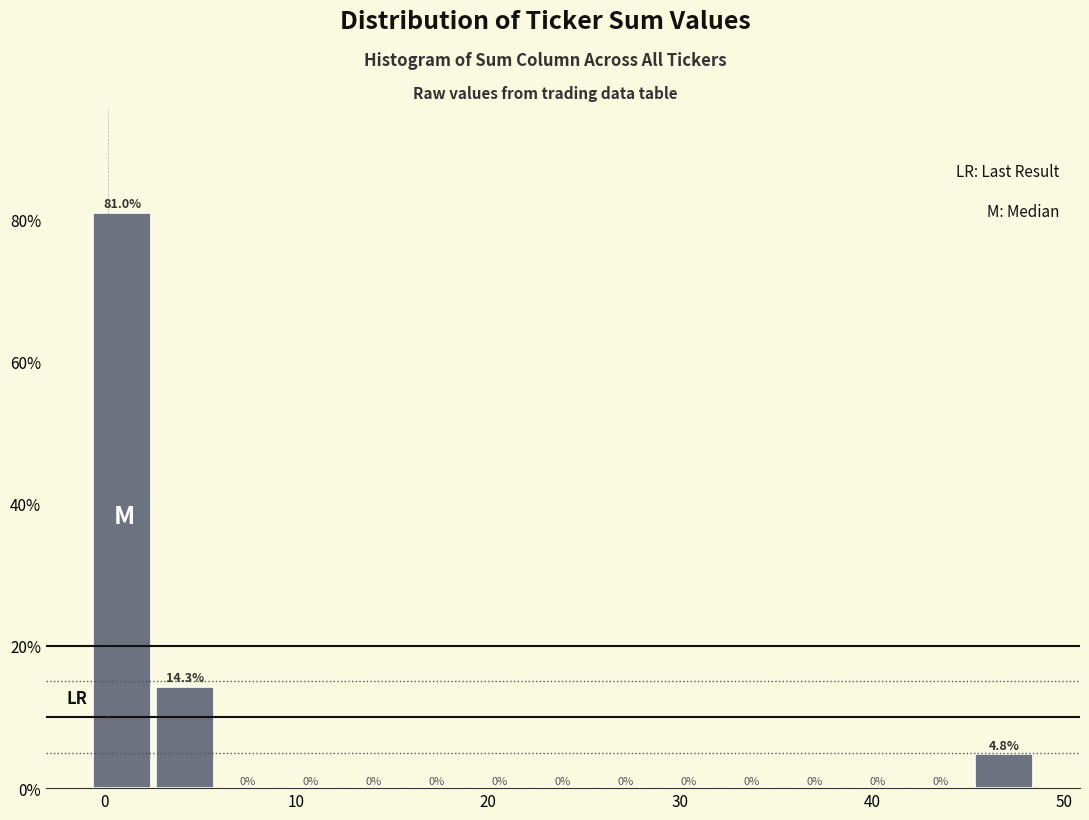

Read against the x-axis, roughly where is the centre of the tallest bar?

1